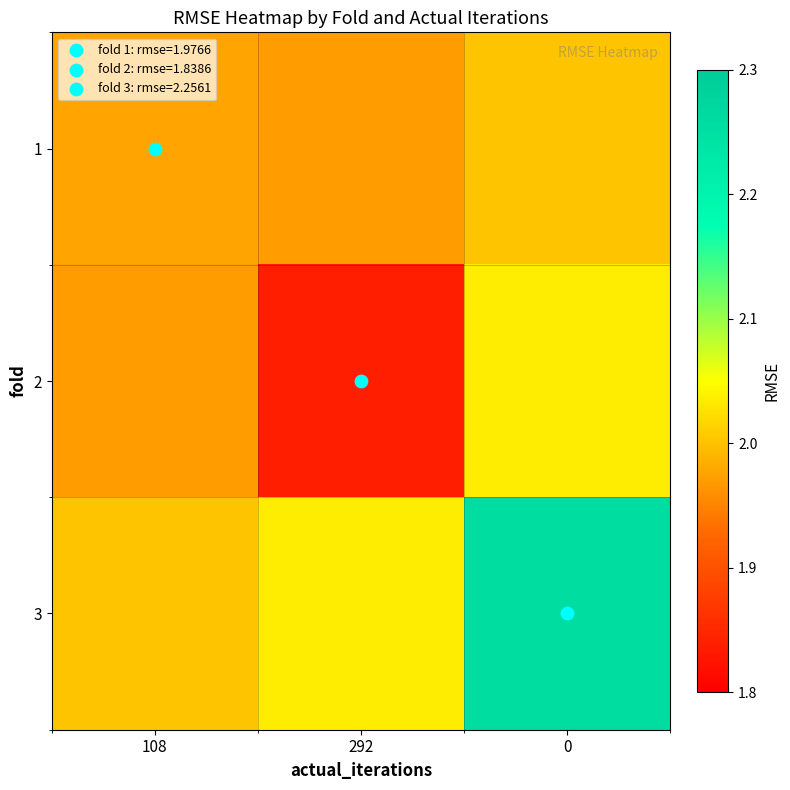

Count the number of categories in the chart.

3